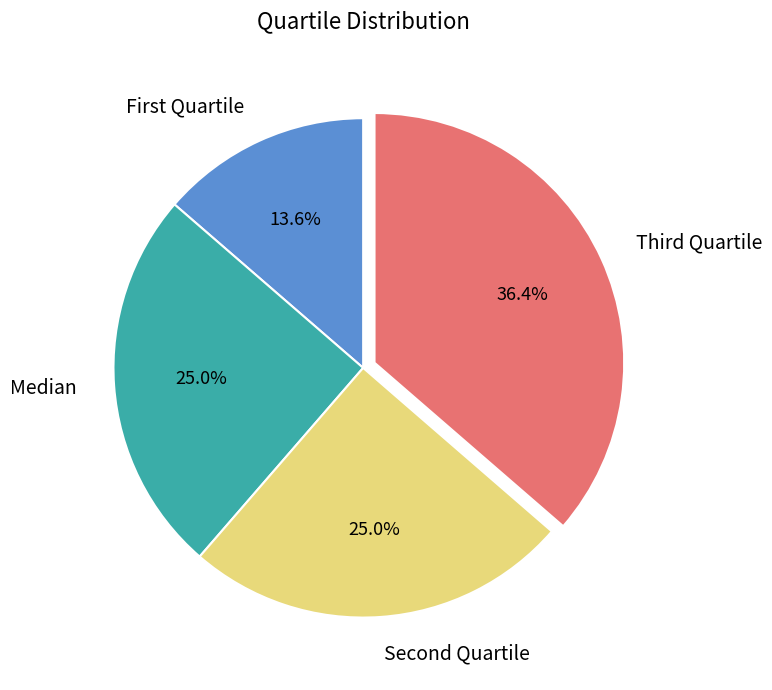

Which category has the biggest portion of the pie?

Third Quartile